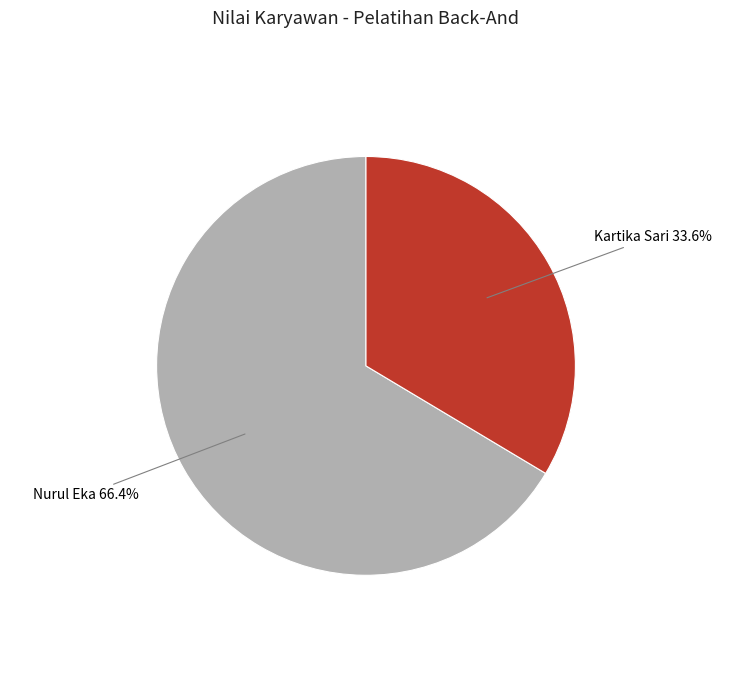

Which slice represents more than half of the pie?

Nurul Eka